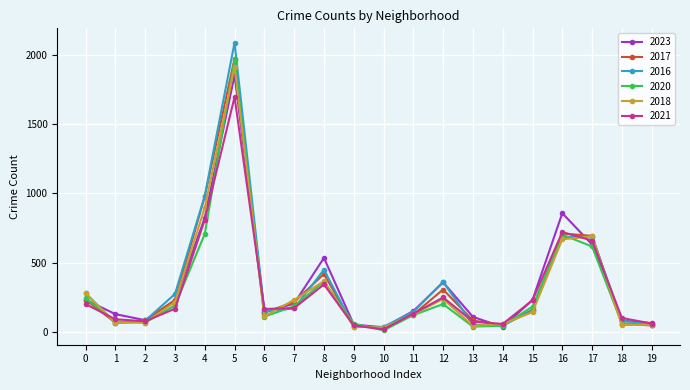

What is the difference between the maximum and second lowest values in the 2021 series?

1646